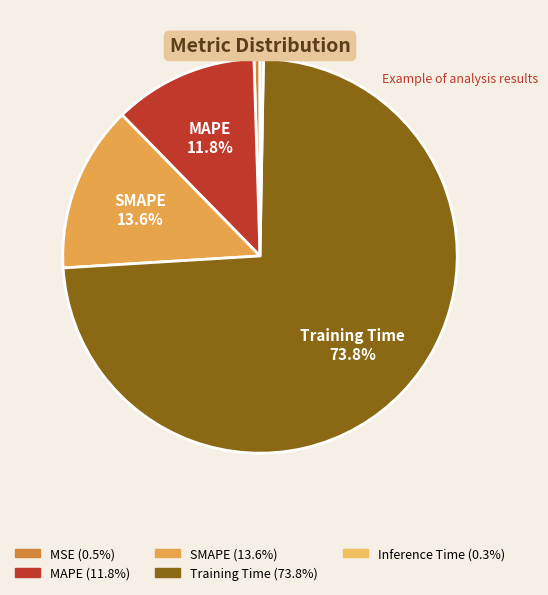

How many segments does this pie chart have?

5